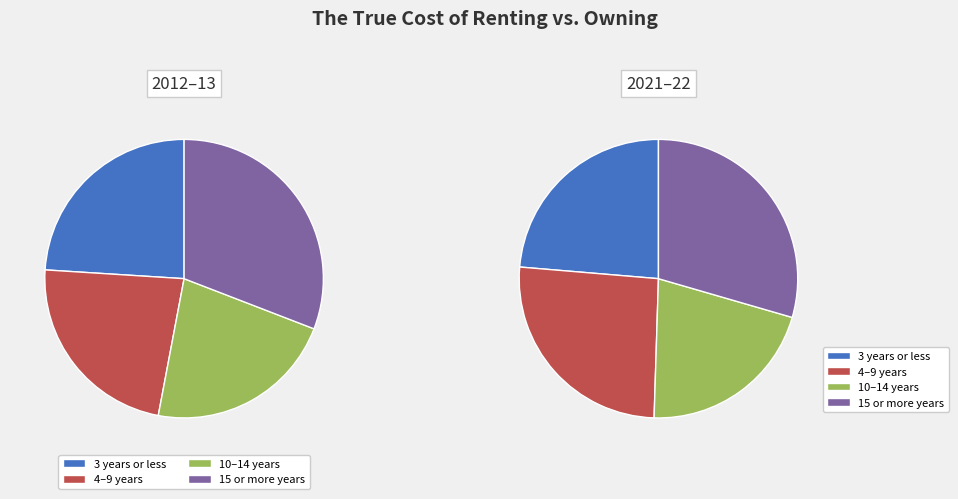

To the nearest percent, what is the difference between the 2021–22 and 2012–13 slice percentages?

2%